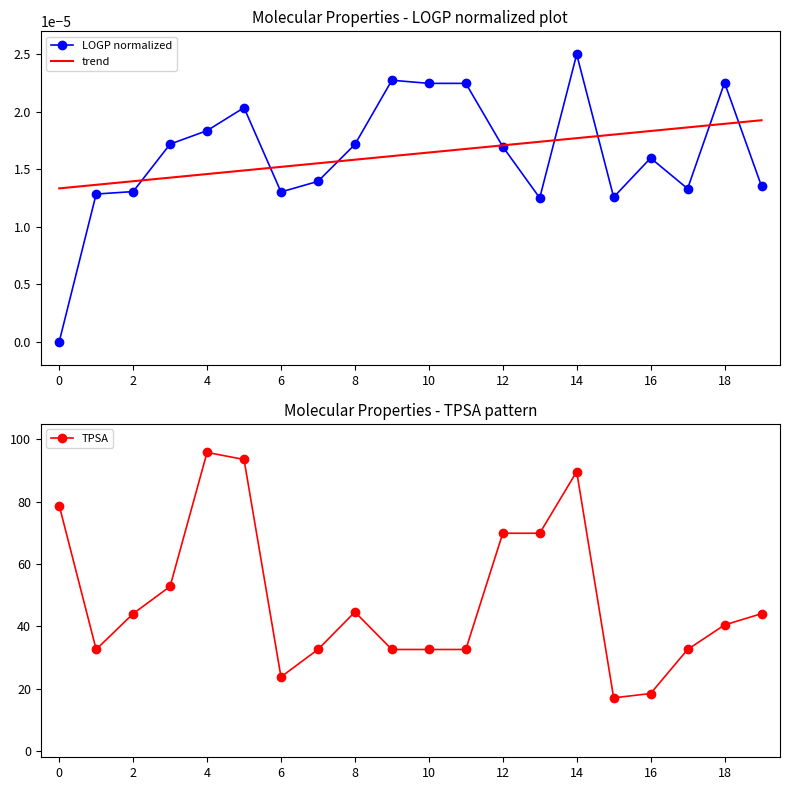

Is it true that TPSA equals 32.6 at 10?

True